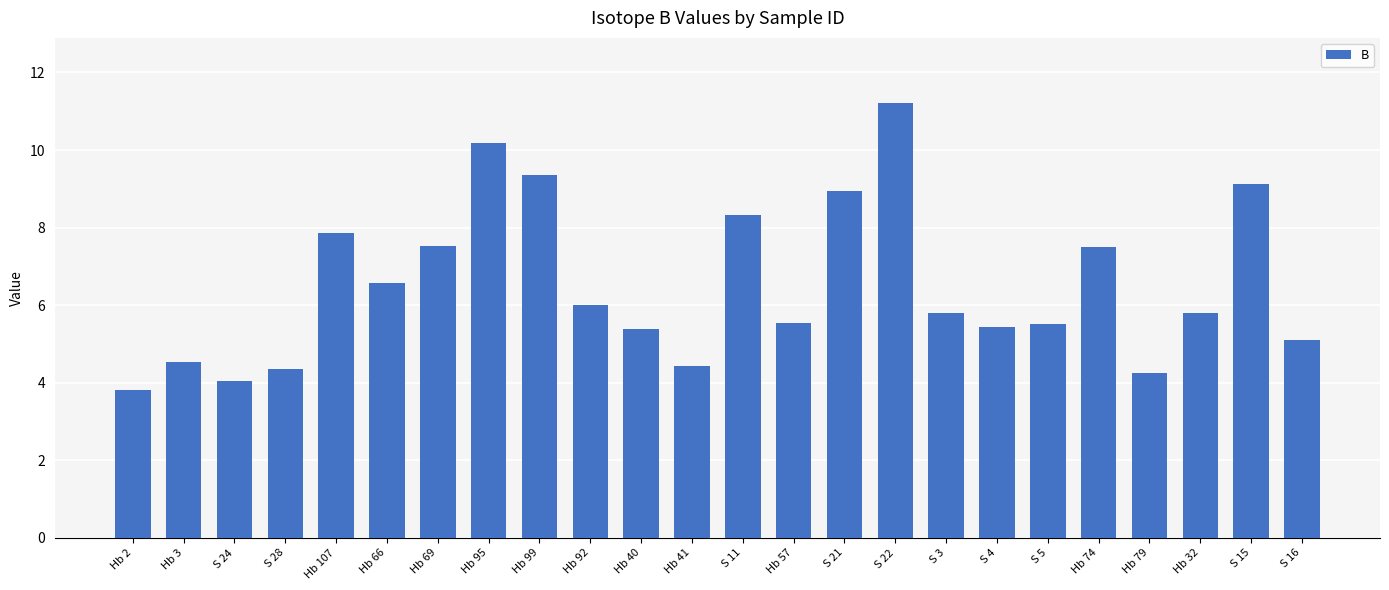

What is the label of the 1st bar from the right?

S 16